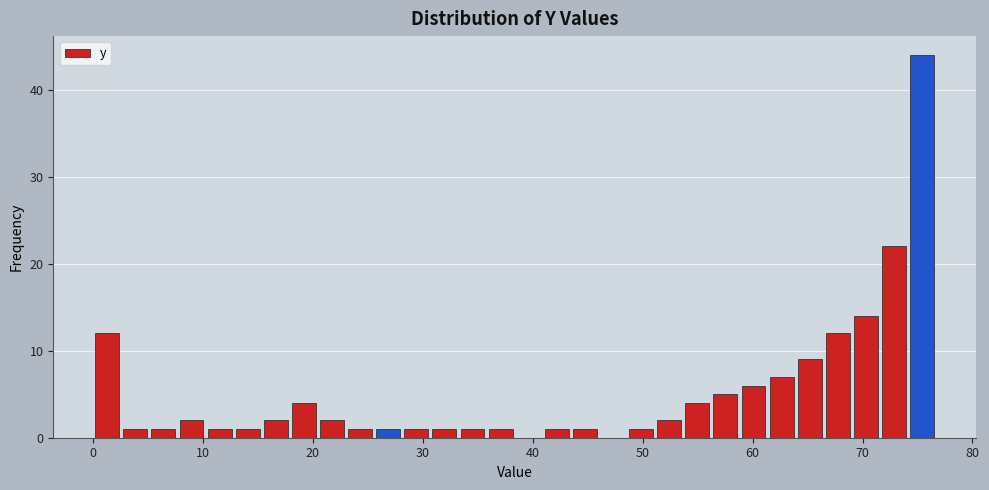

Around what value on the x-axis is the tallest bar? Give the approximate position of its centre, as read against the axis.

75